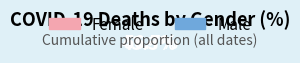

Is there any slice that represents more than half of the pie?

Yes